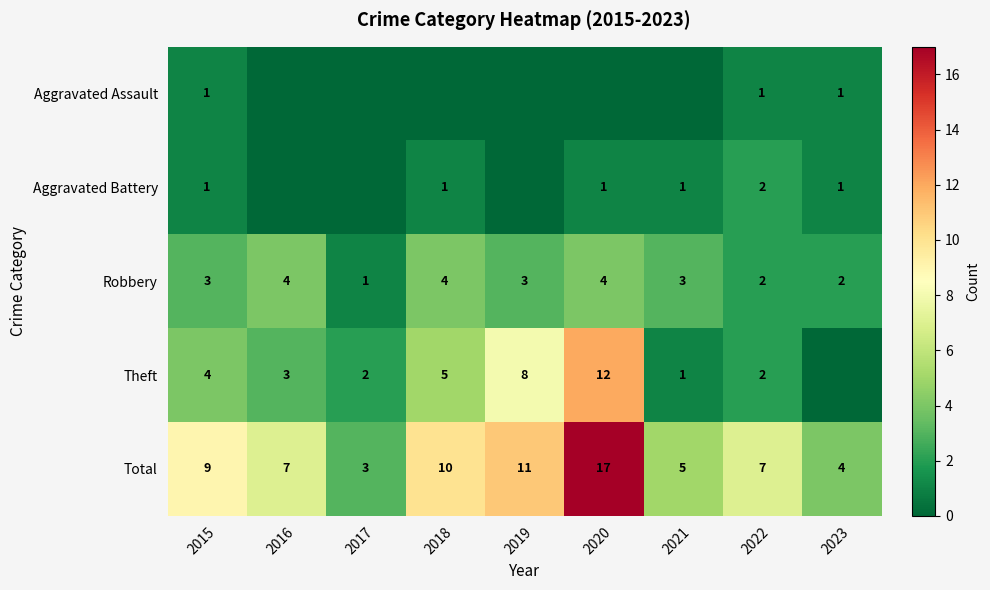

At how many categories does at least one series exceed 2?

9